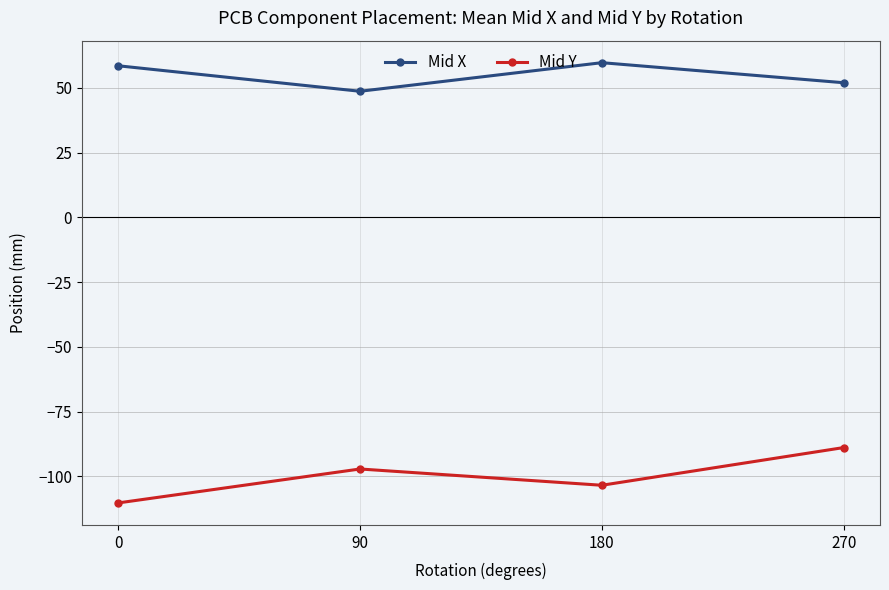

True or false: Mid Y and Mid X cross at least once.

False